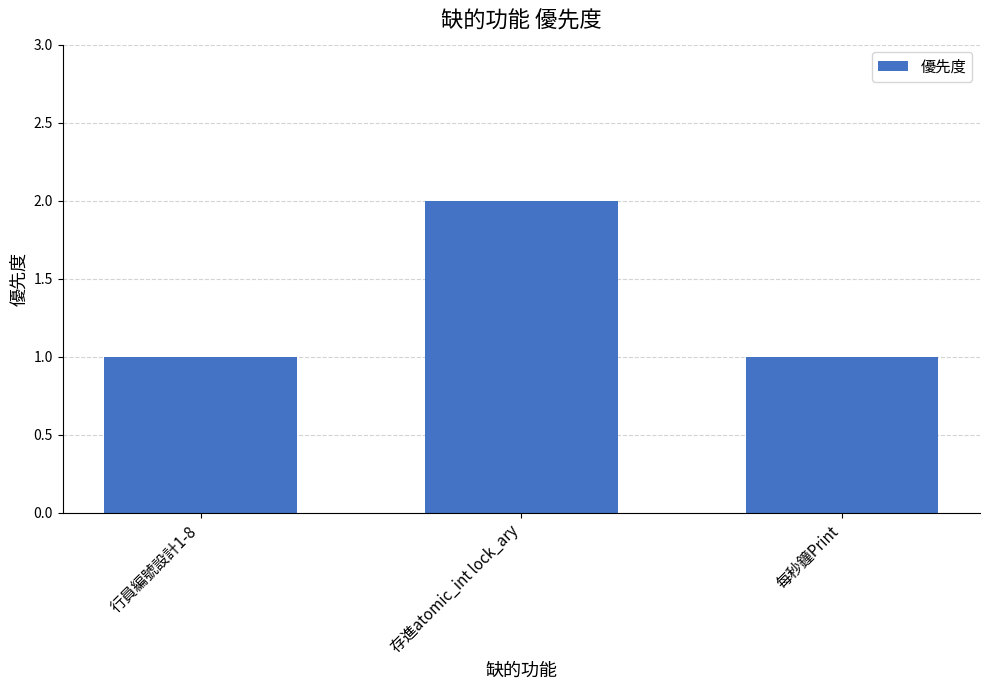

What is the sum of the values at 行員編號設計1-8 and 每秒鐘Print?

2